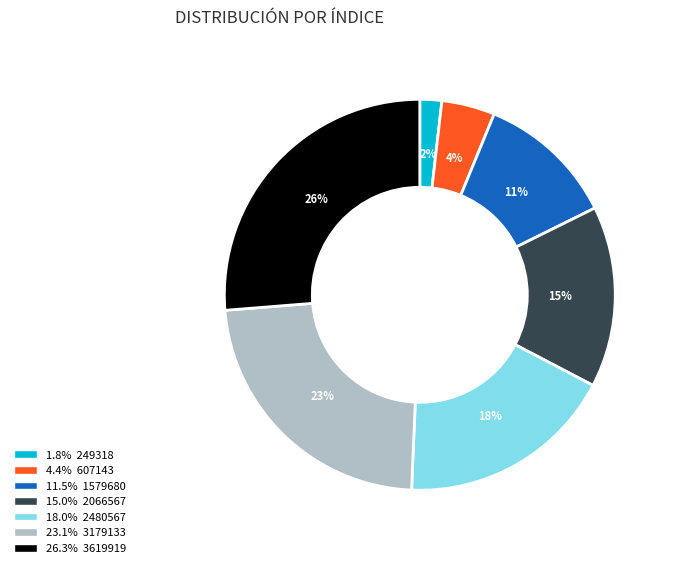

How many segments does this pie chart have?

7